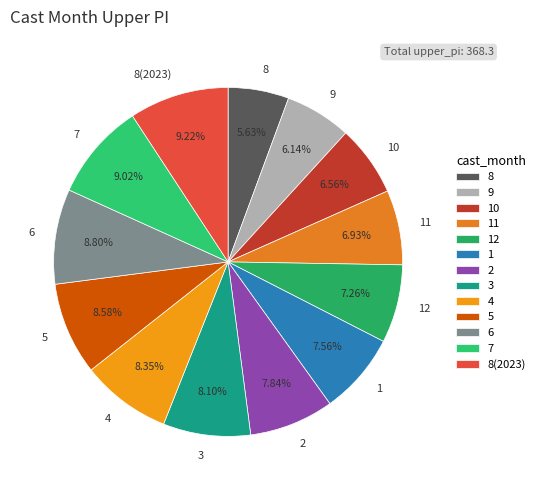

Count the number of slices in the pie.

13